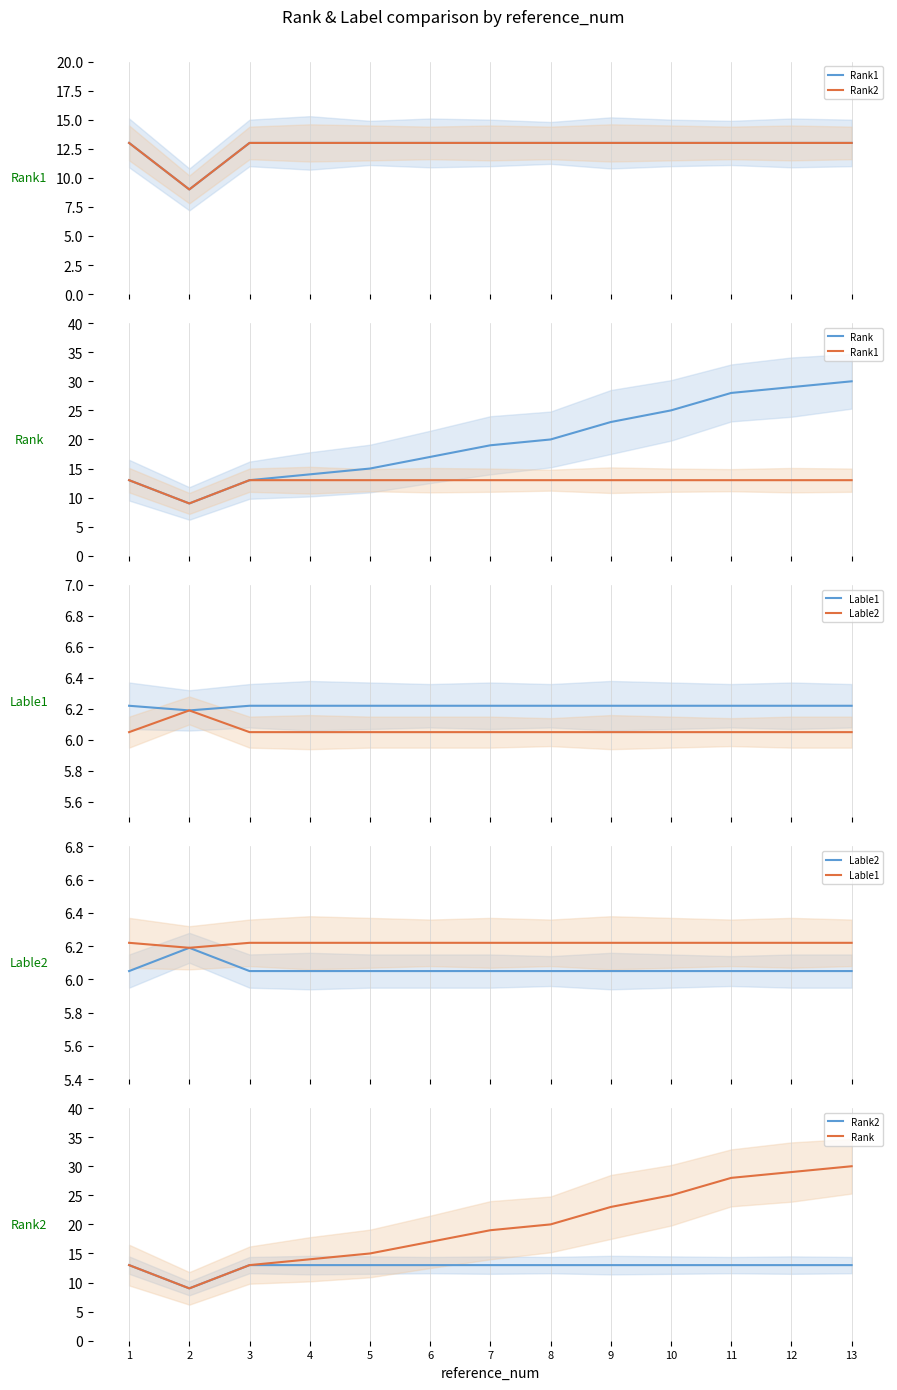

Which series has the largest total across all categories?

Rank